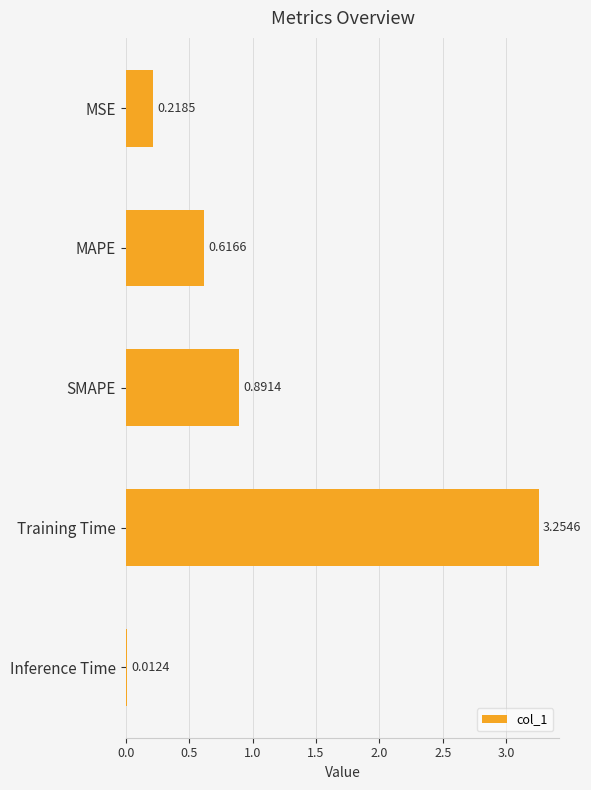

What is the average value?

1.0